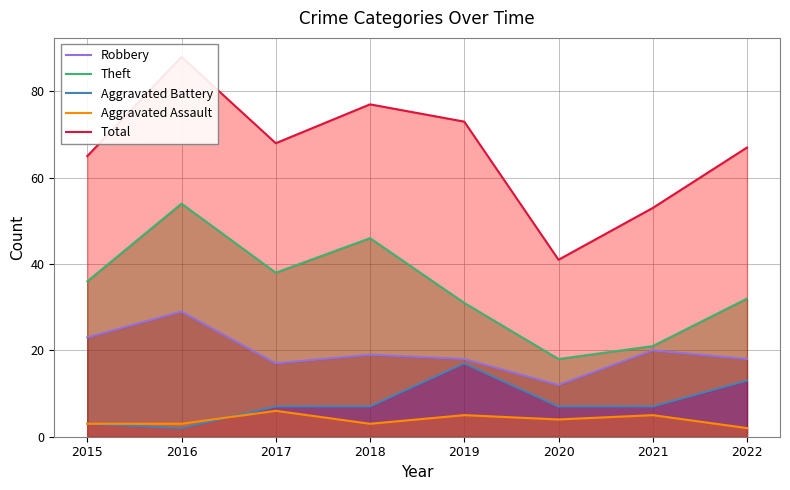

True or false: Theft and Robbery intersect in this chart.

False